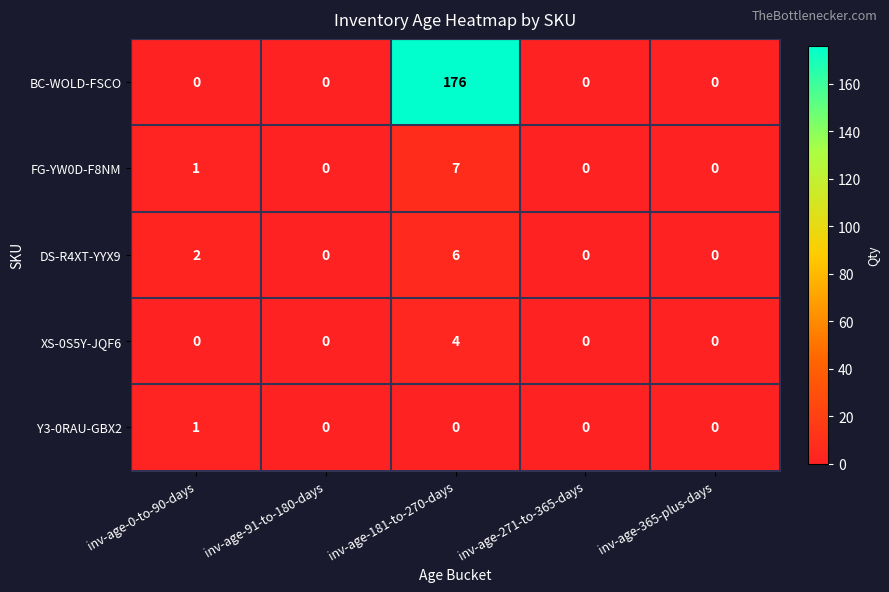

The FG-YW0D-F8NM series shows 5 at inv-age-271-to-365-days. True or false?

False